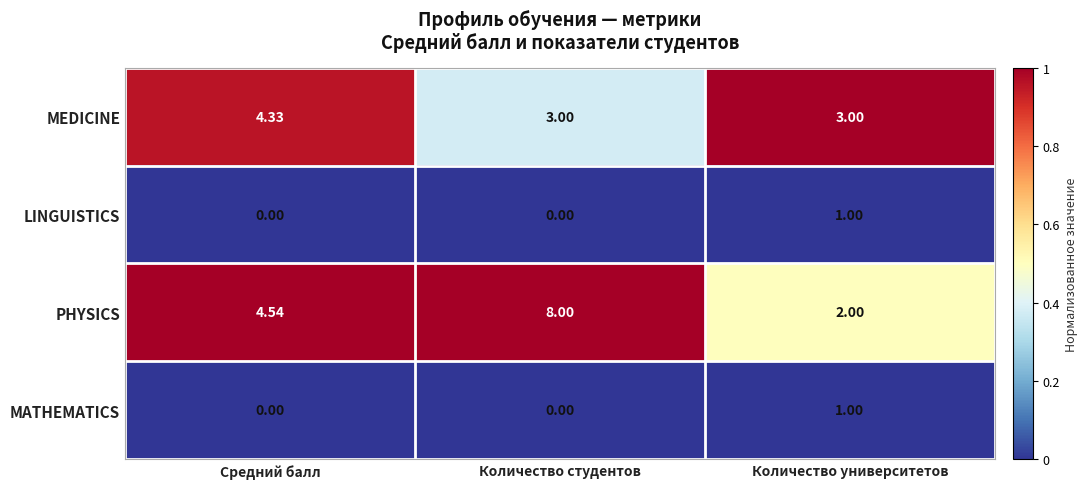

Count the number of categories in the chart.

3